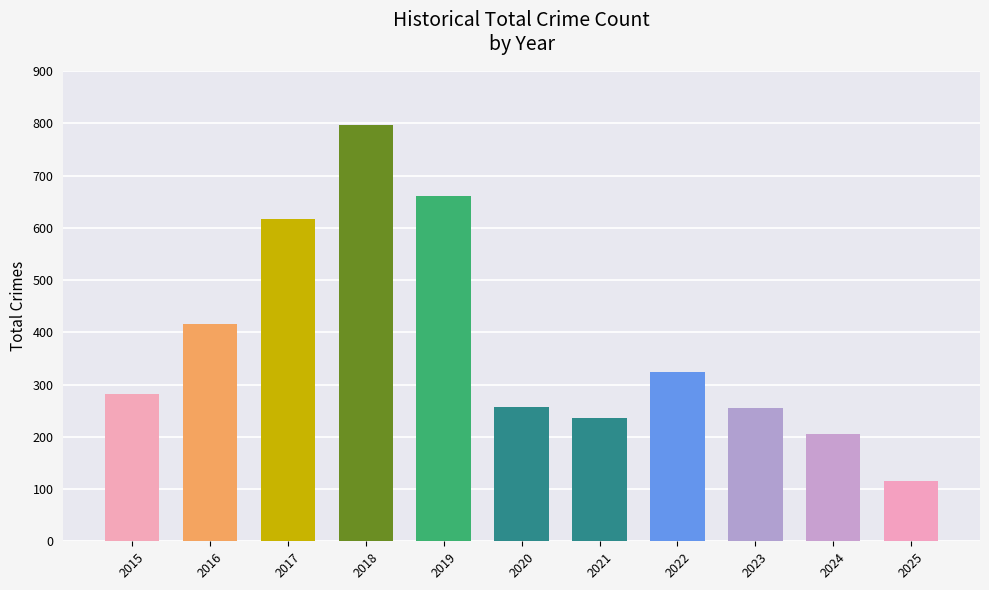

Read the value at 2023.

255